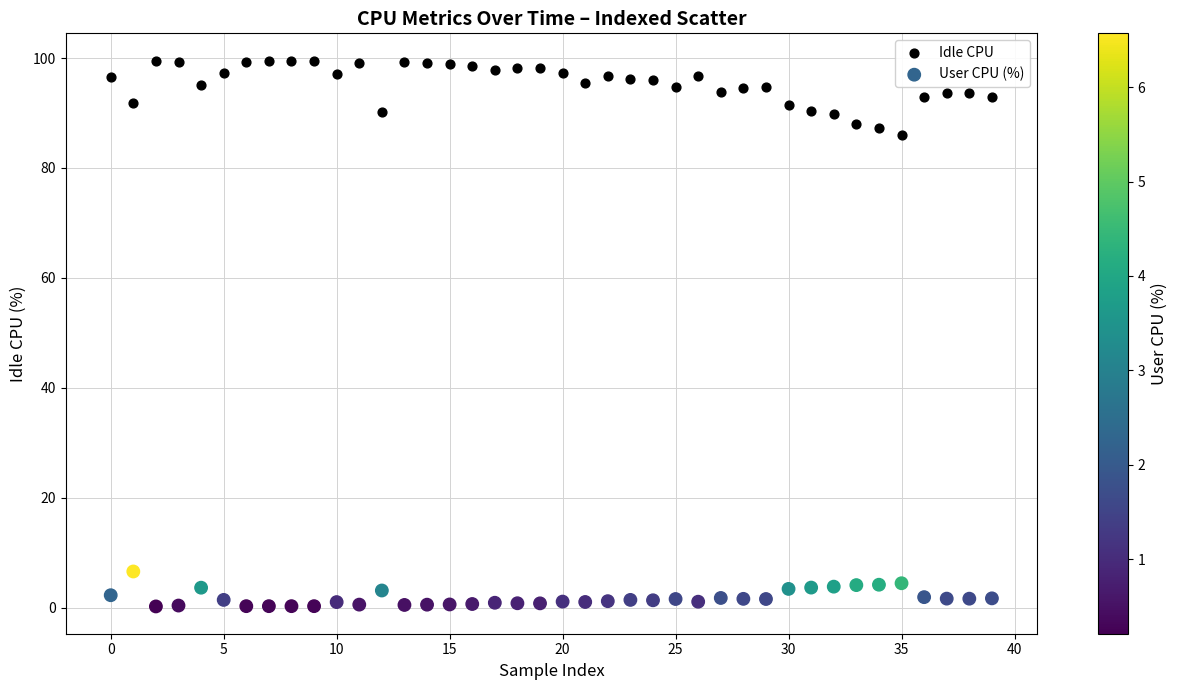

Across all data points, what is the range of Y values (max minus min)?

99.3